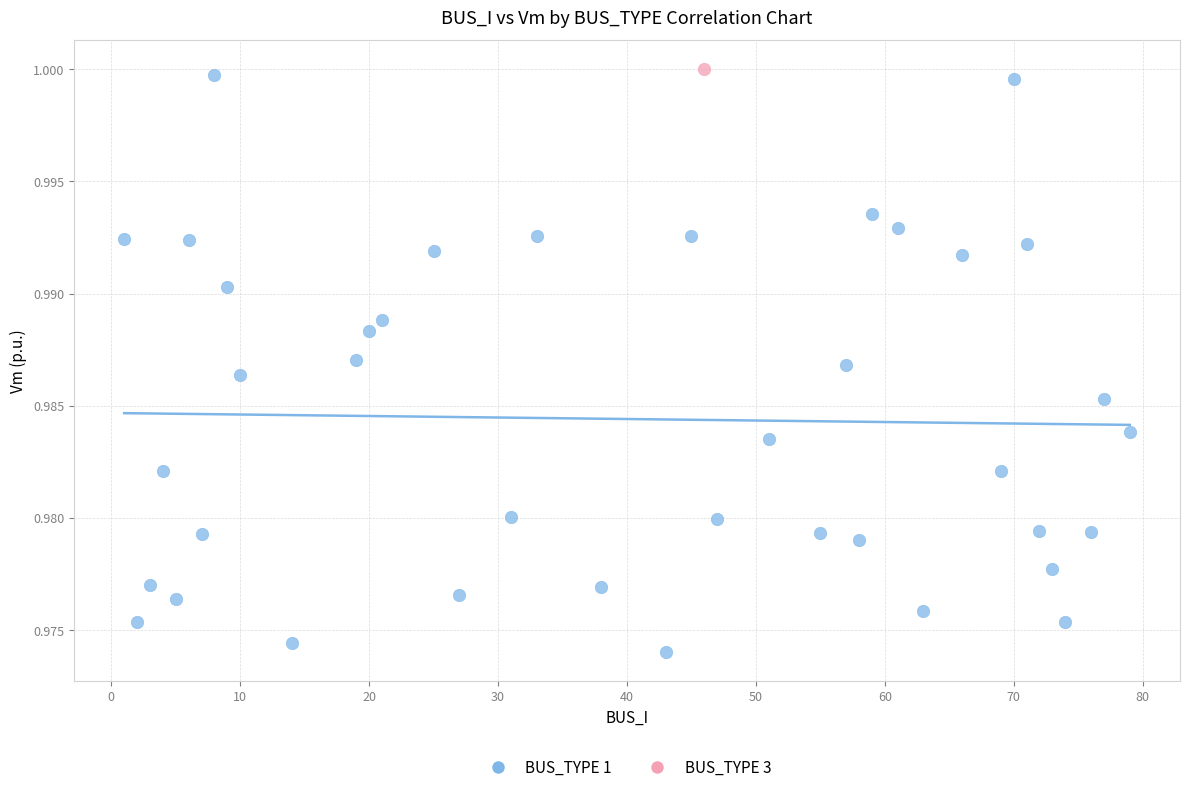

What are all the series names shown in the legend?

BUS_TYPE 1, BUS_TYPE 3